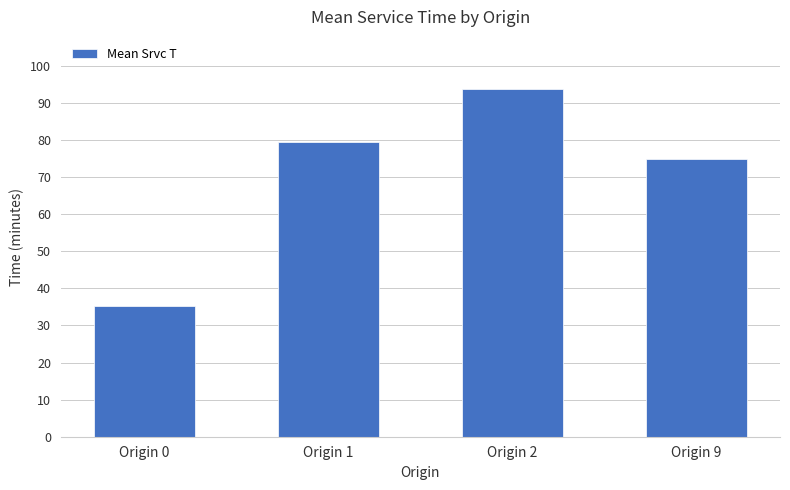

At which category does the chart reach its peak across all series?

Origin 2